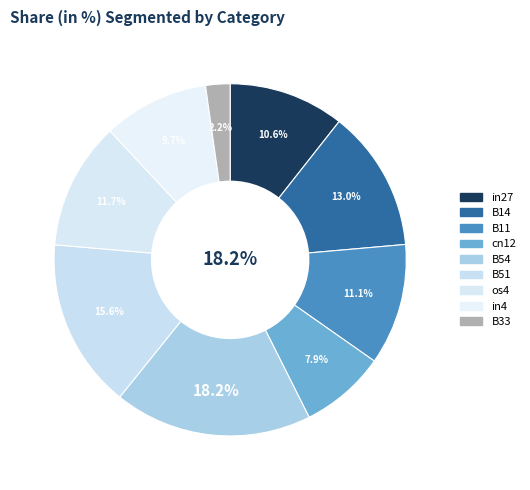

What percentage is the B54 slice, to the nearest percent?

18%